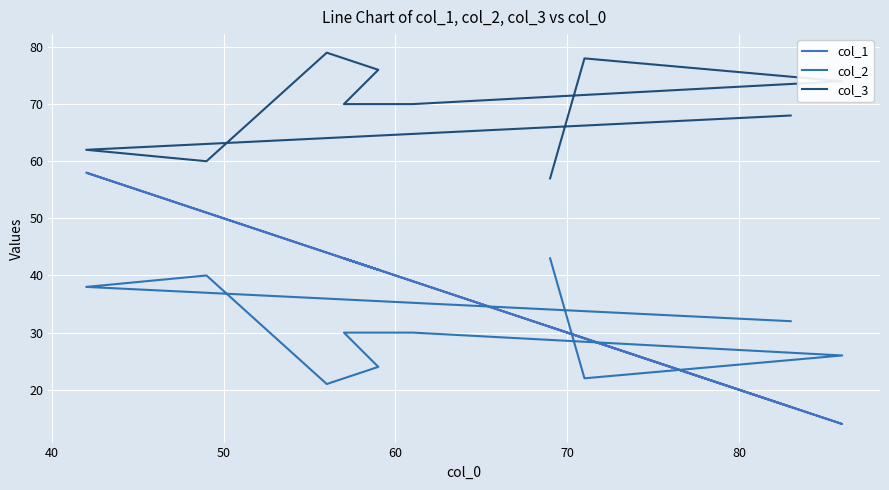

List the series in order of their peak value, highest first.

col_3, col_1, col_2